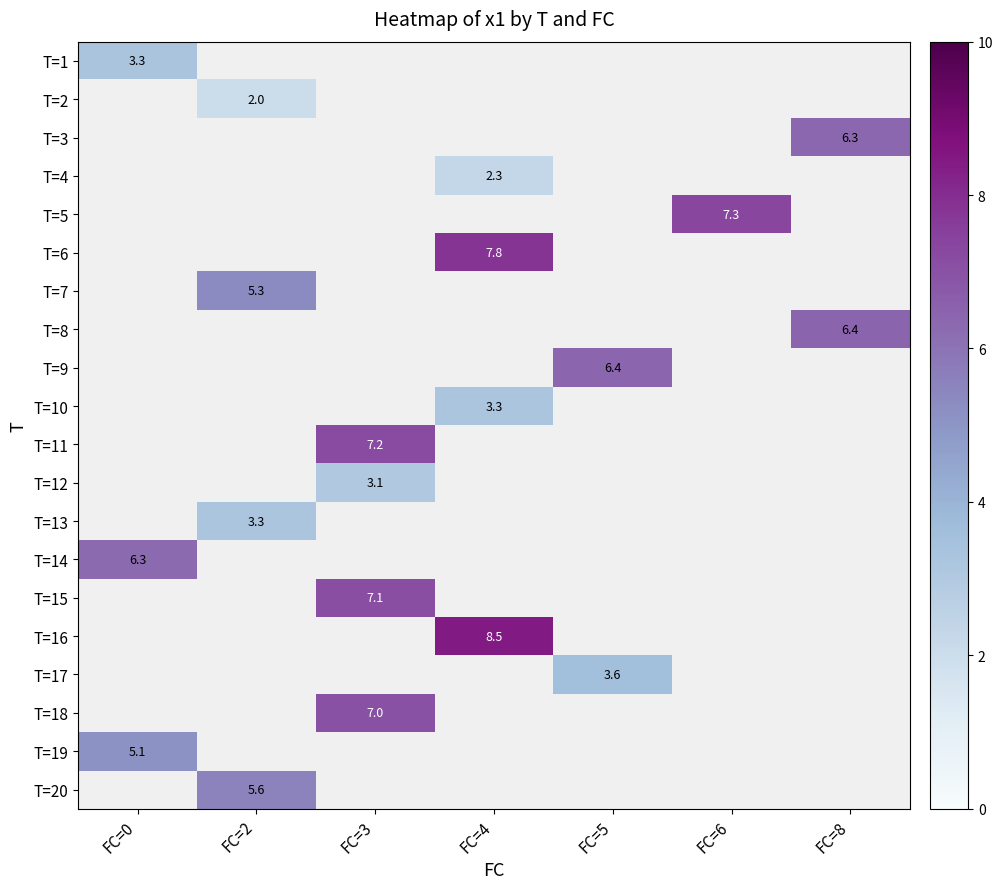

At which label does T=20 reach its peak?

FC=0